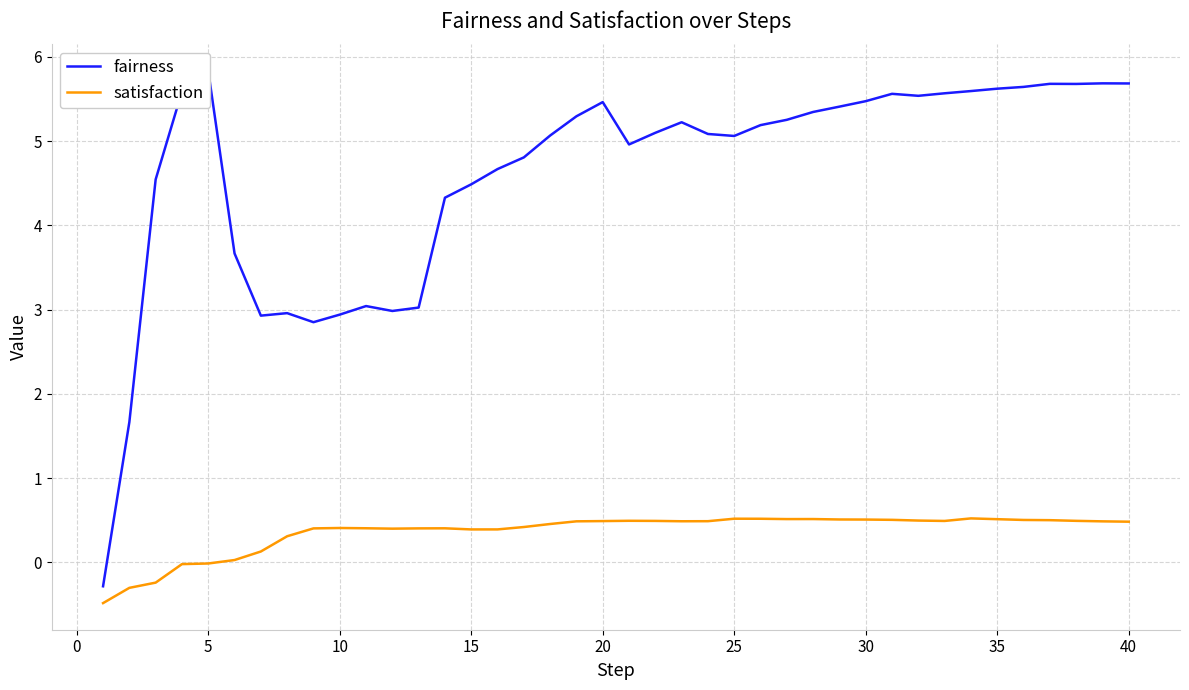

How many values in the satisfaction series exceed 0?

35